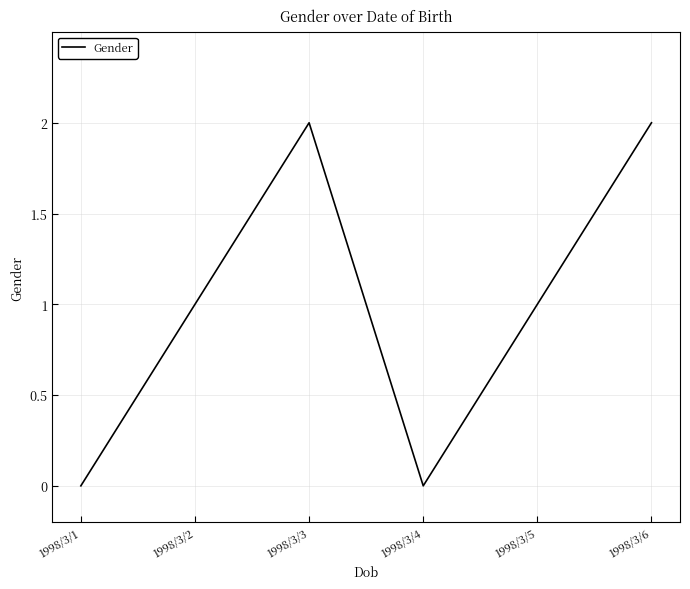

Which has a higher value, 1998/3/5 or 1998/3/6?

1998/3/6